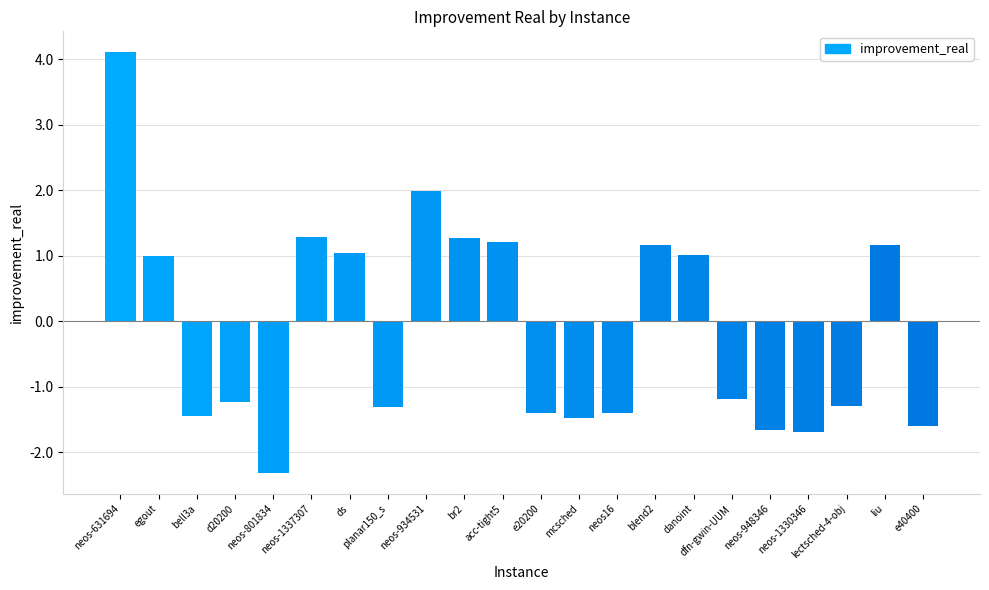

Reading left to right, extract all data points from this chart.

4.1	1.0	-1.4	-1.2	-2.3	1.3	1.0	-1.3	2.0	1.3	1.2	-1.4	-1.5	-1.4	1.2	1.0	-1.2	-1.7	-1.7	-1.3	1.2	-1.6